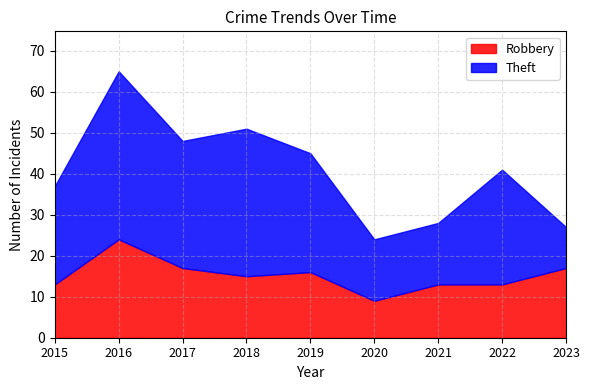

Reading right to left, list all the values displayed in this chart.

Robbery: 17	13	13	9	16	15	17	24	13
Theft: 10	28	15	15	29	36	31	41	24